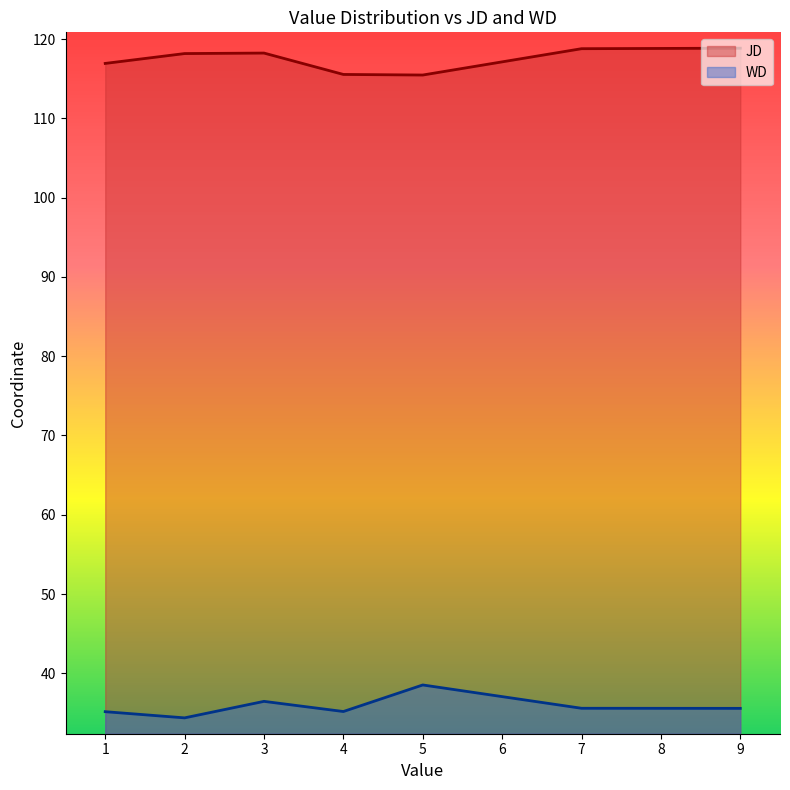

Which label corresponds to the smallest value in the chart?

2